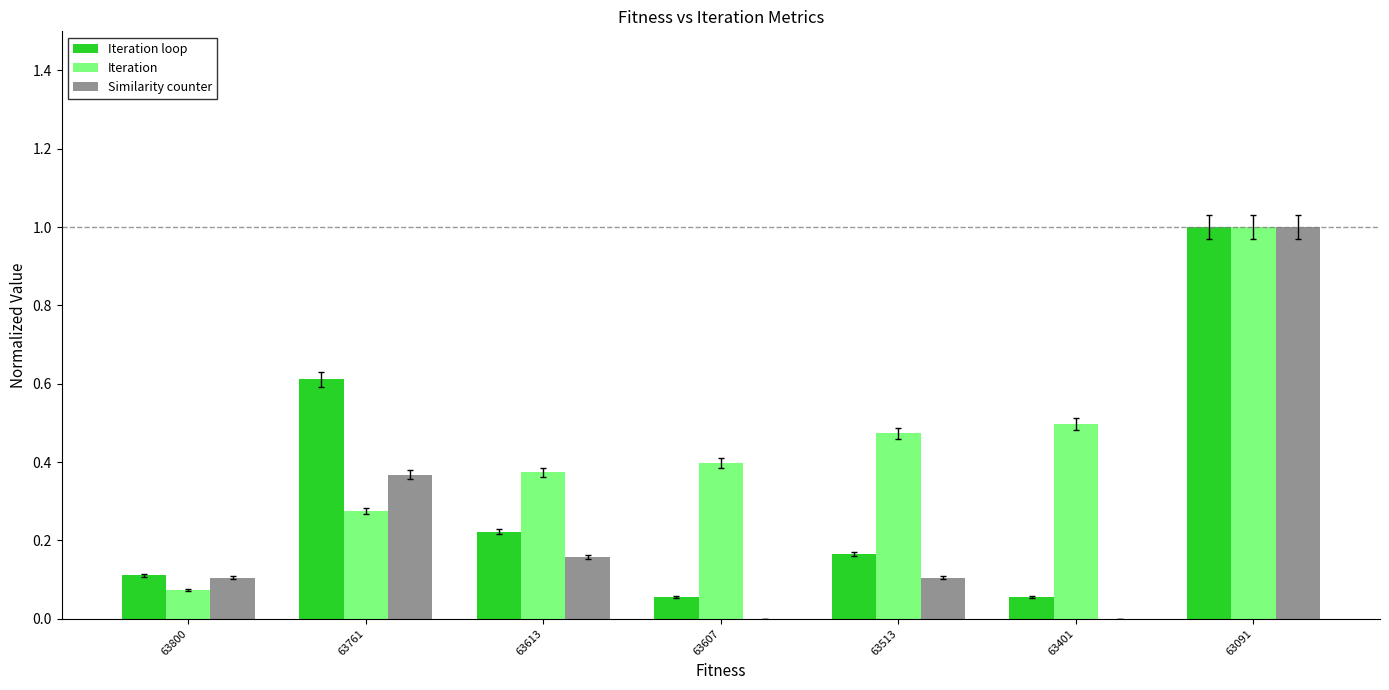

Is it true that Iteration equals 0.5 at 63401?

True